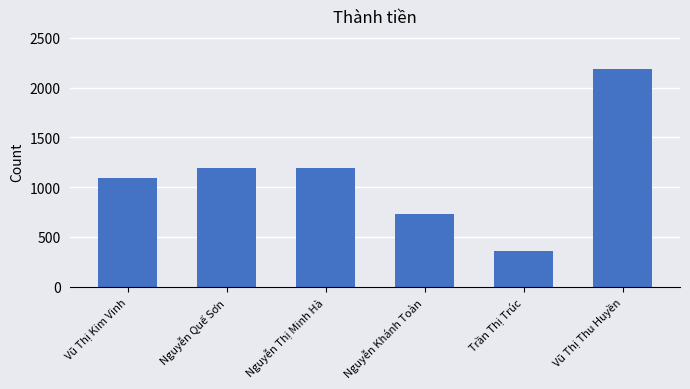

How many bars are there in total?

6